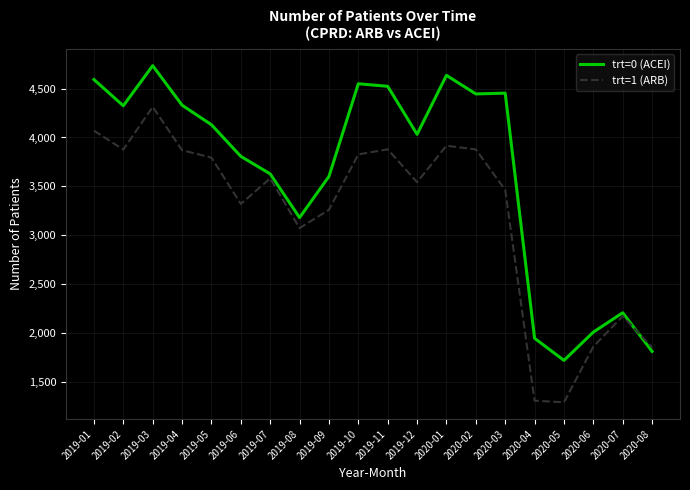

In trt=1 (ARB), how many points are lower than both neighbors (excluding endpoints)?

5